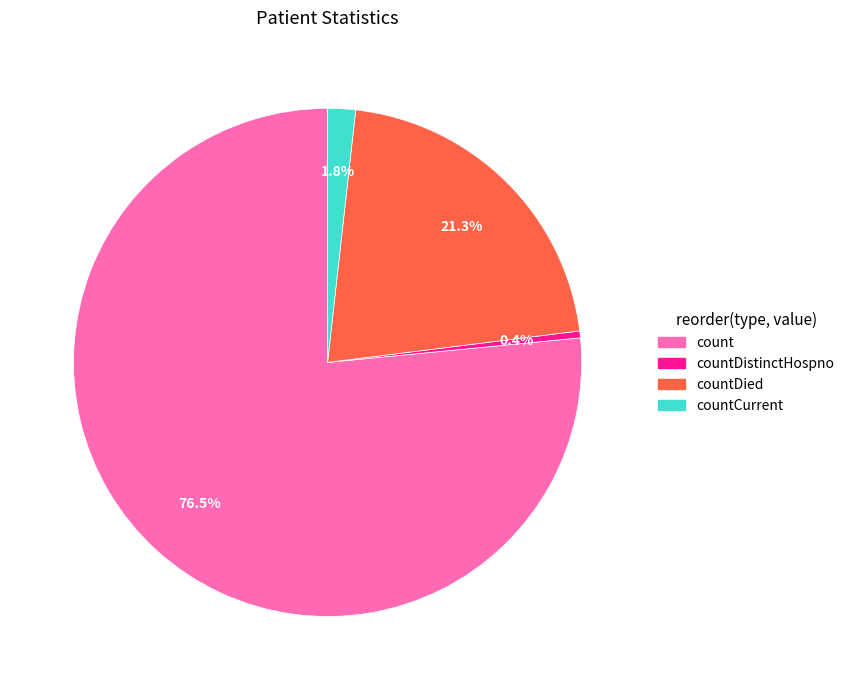

Does any single category account for the majority?

Yes